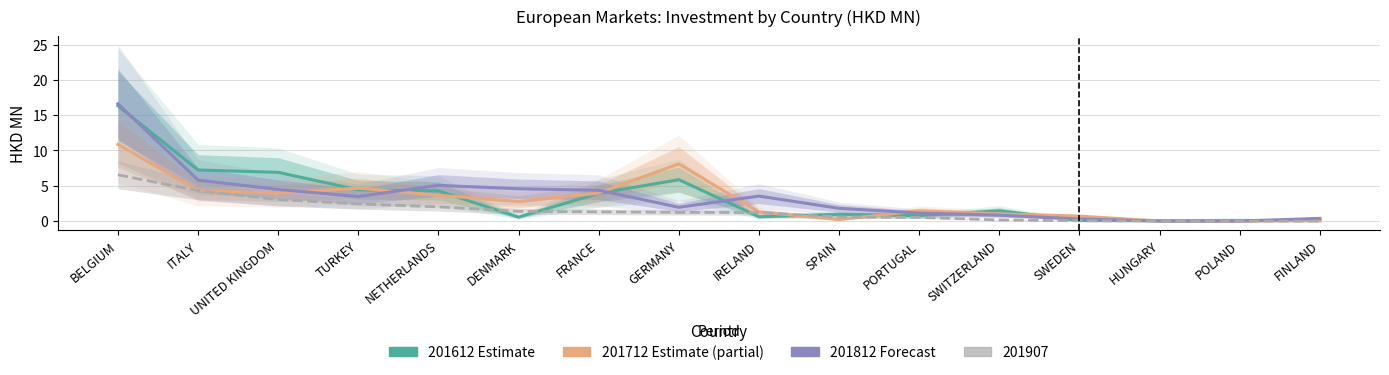

Rank the categories by 201712 value from lowest to highest.

POLAND, HUNGARY, FINLAND, SPAIN, SWEDEN, SWITZERLAND, IRELAND, PORTUGAL, DENMARK, NETHERLANDS, UNITED KINGDOM, FRANCE, ITALY, TURKEY, GERMANY, BELGIUM